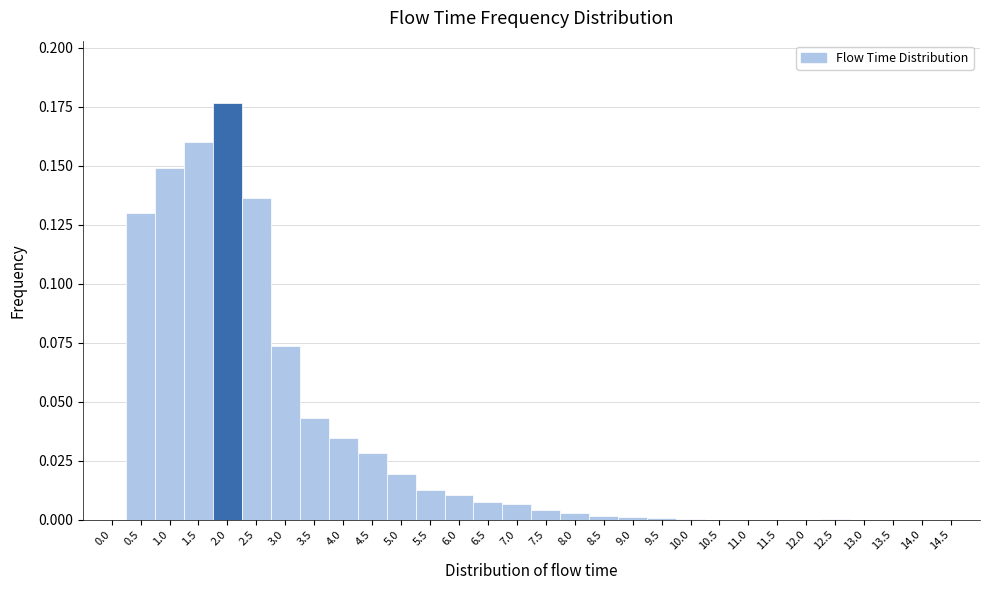

Over which range of the x-axis is the bar tallest?

1.75 to 2.25